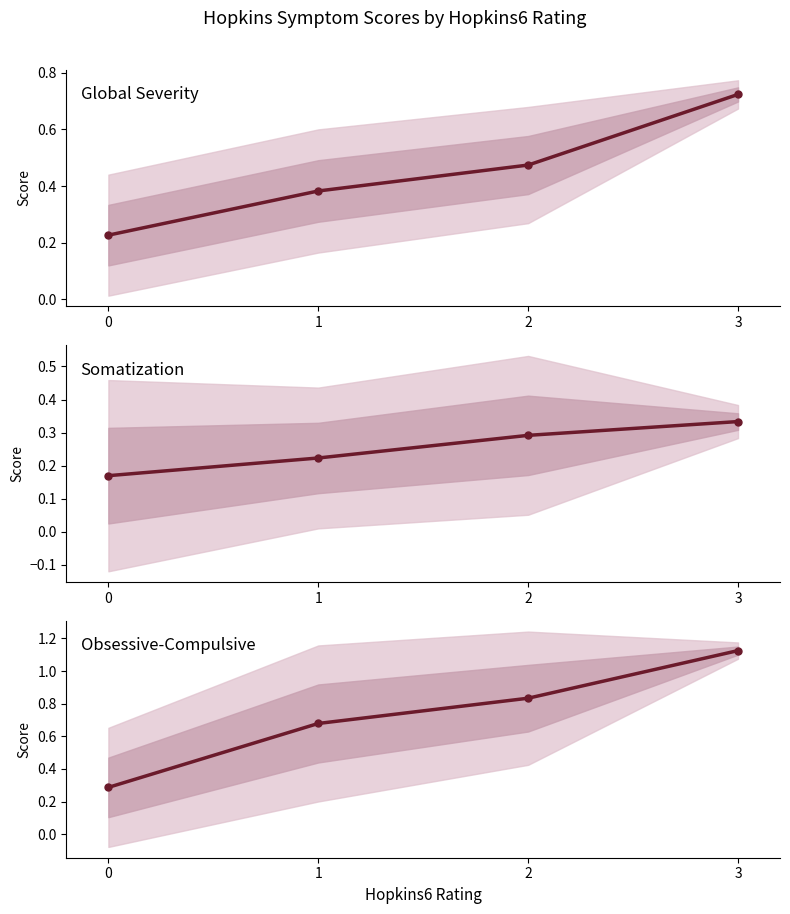

Between 1 and 2, which is larger?

2